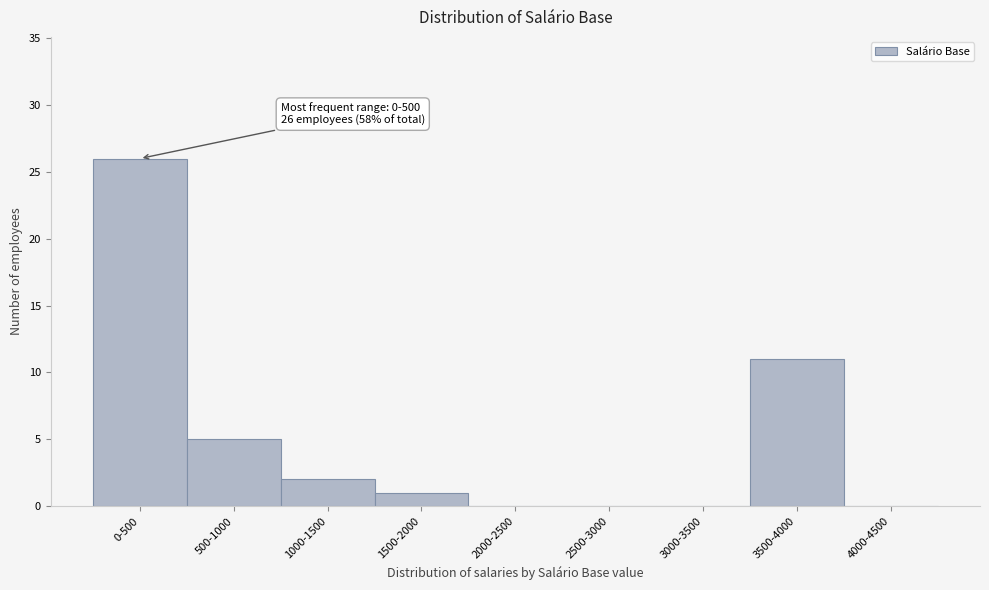

Reading left to right, transcribe all the data shown in this chart.

0-500=26	500-1000=5	1000-1500=2	1500-2000=1	2000-2500=0	2500-3000=0	3000-3500=0	3500-4000=11	4000-4500=0